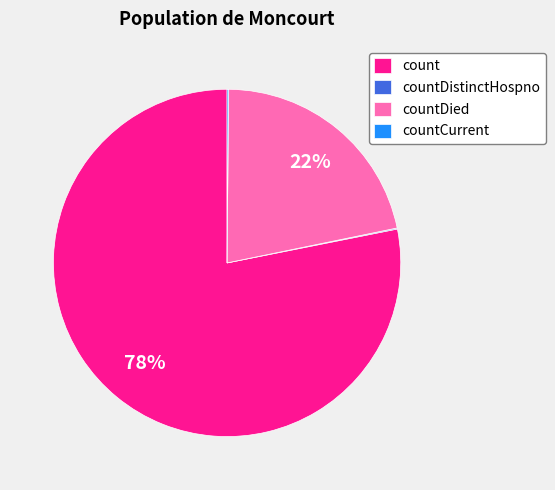

Which category has the biggest portion of the pie?

count